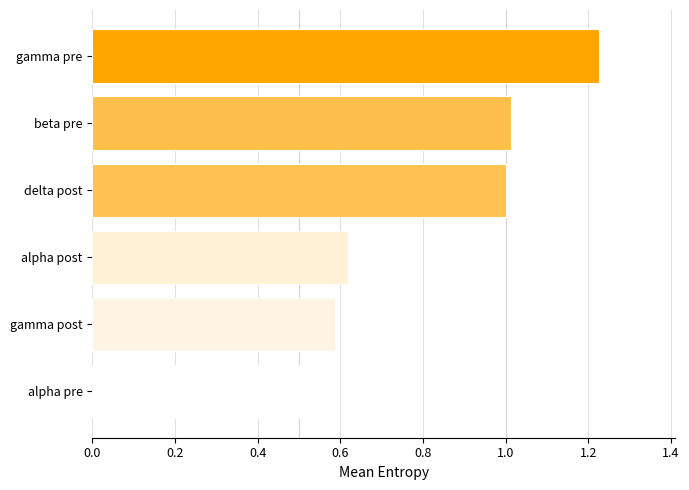

At which label is the value closest to 0?

alpha pre